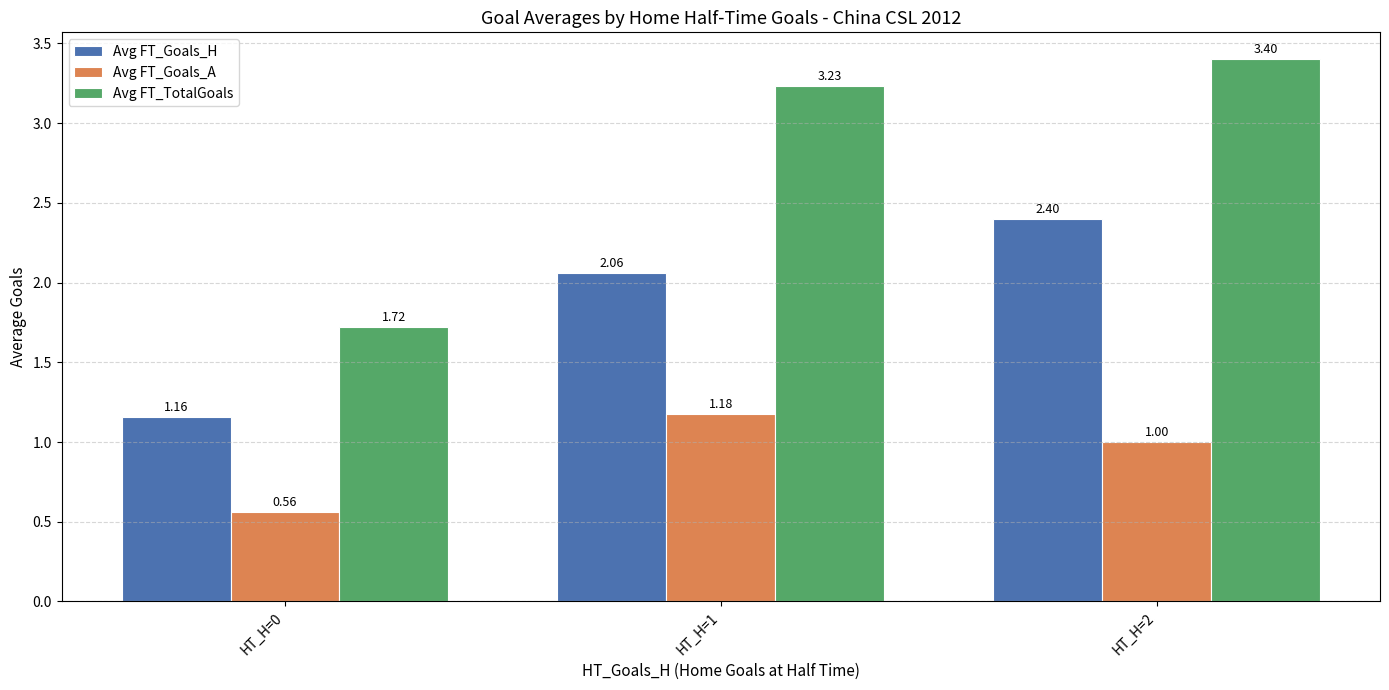

Where is Avg FT_TotalGoals nearest to the value 2?

HT_H=0